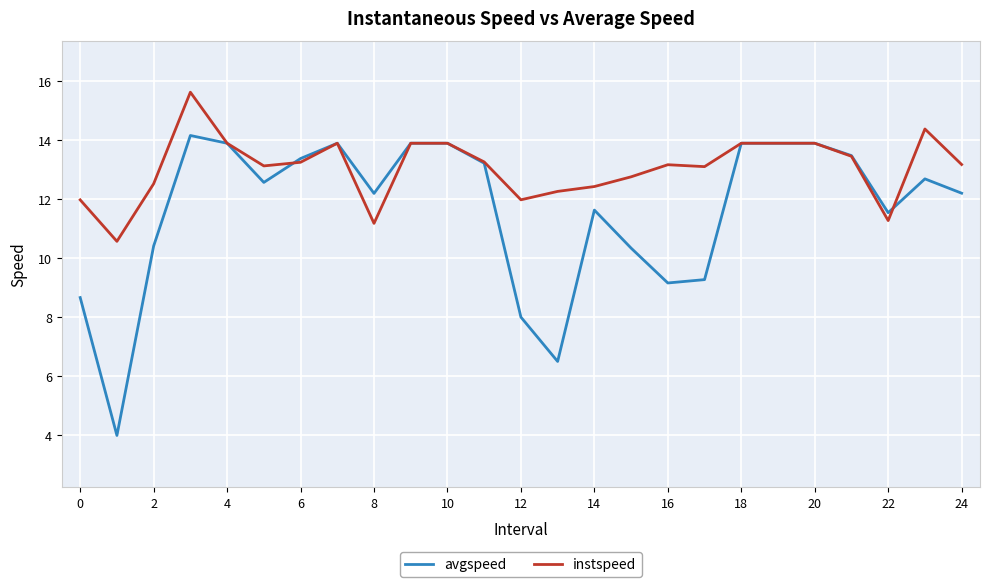

What is the sum of all avgspeed values?

290.4